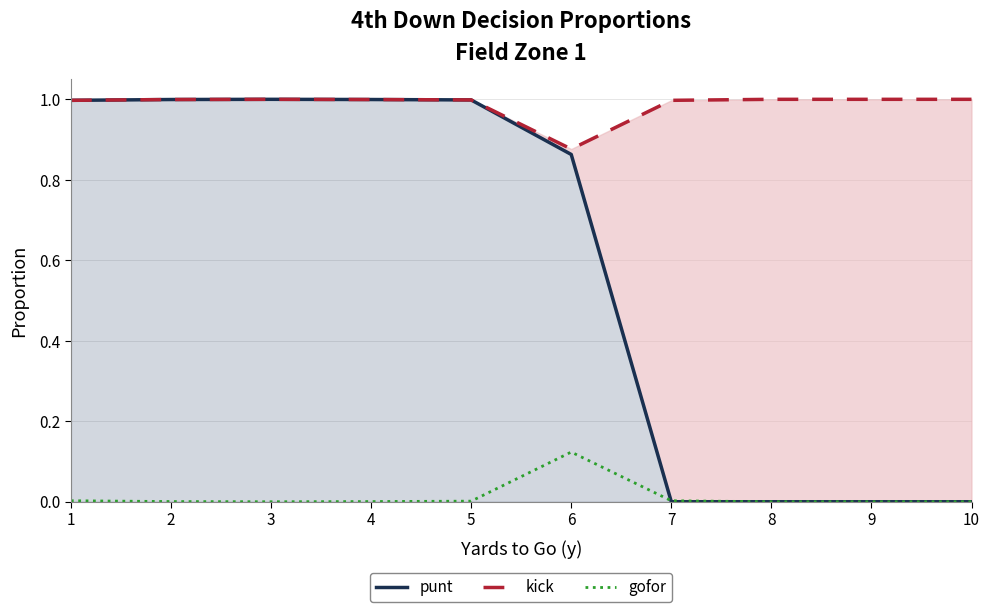

At which category is the sum across all series the highest?

3